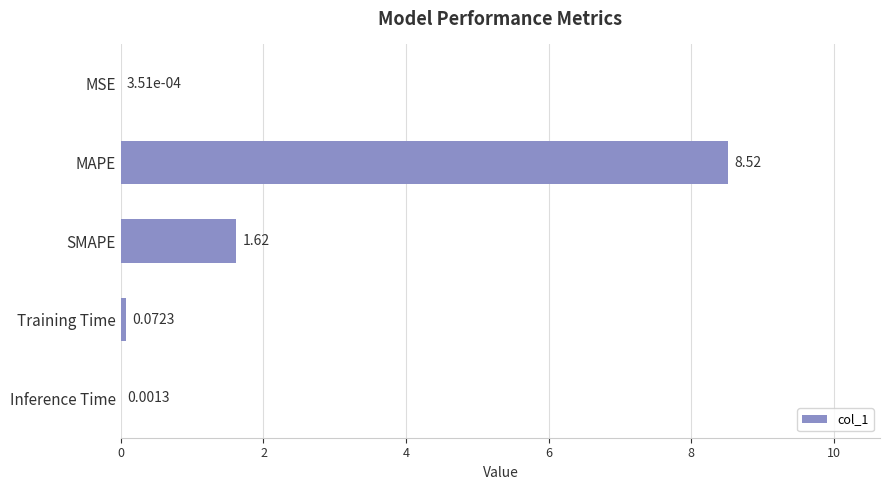

At which label is the value closest to 4?

SMAPE